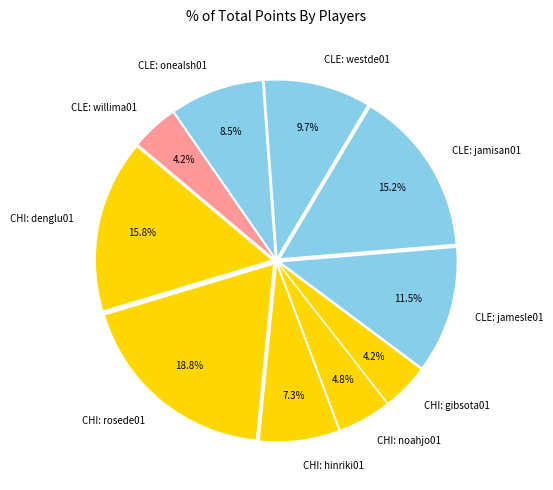

To the nearest percent, what is the average slice percentage?

10%